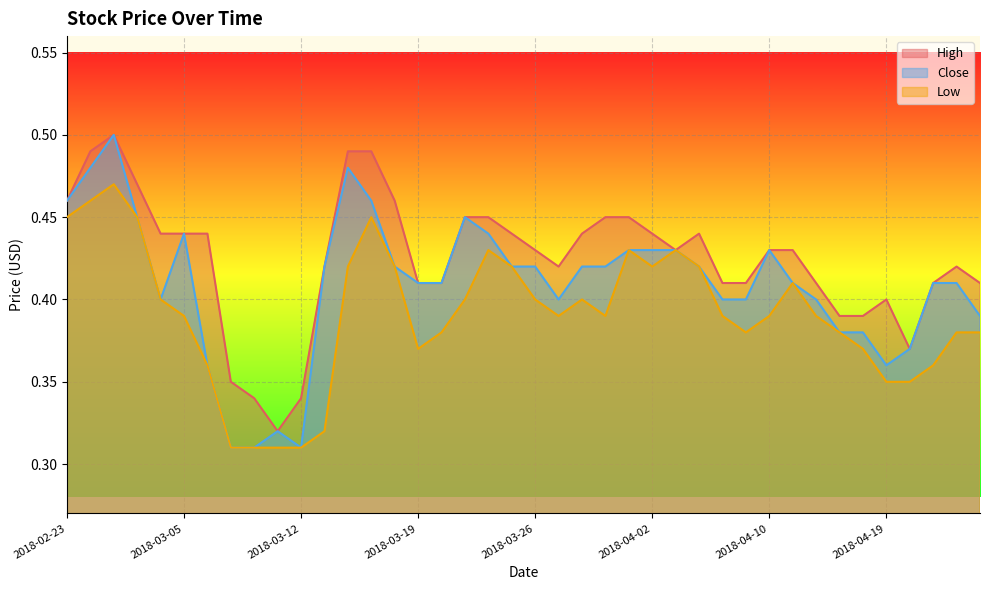

At 2018-04-02, list the series in order from largest to smallest.

High, Close, Low